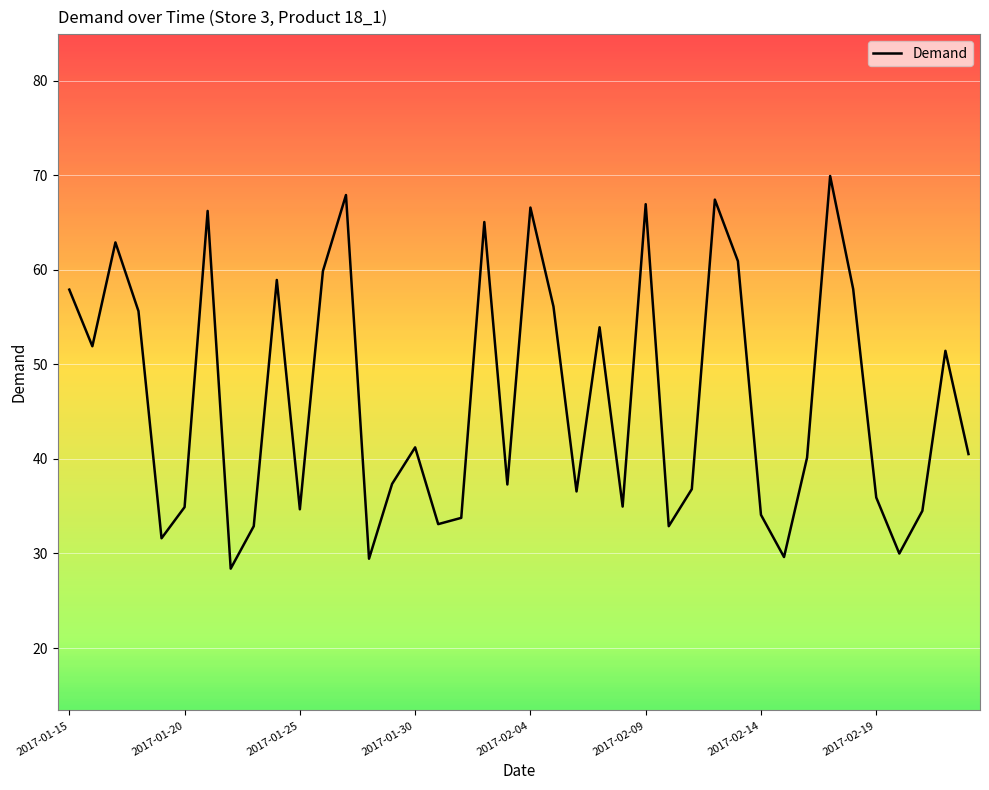

What is the greatest value displayed?

69.9